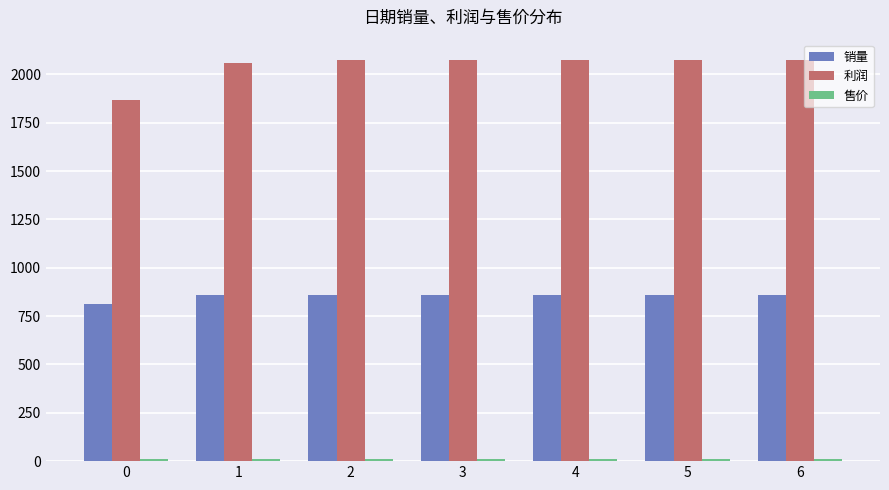

Is the value of 利润 at 6 greater than the value of 销量 at 0?

Yes